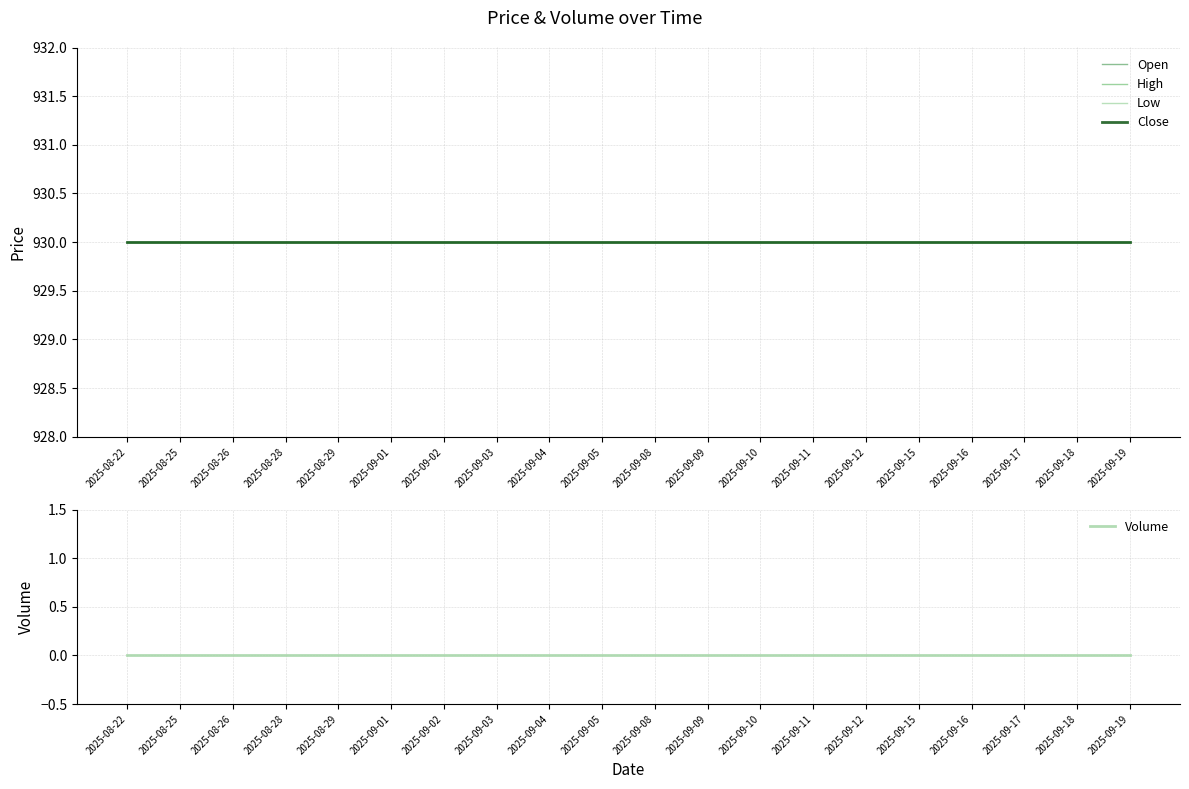

List the series in order of their peak value, lowest first.

Volume, Open, High, Low, Close